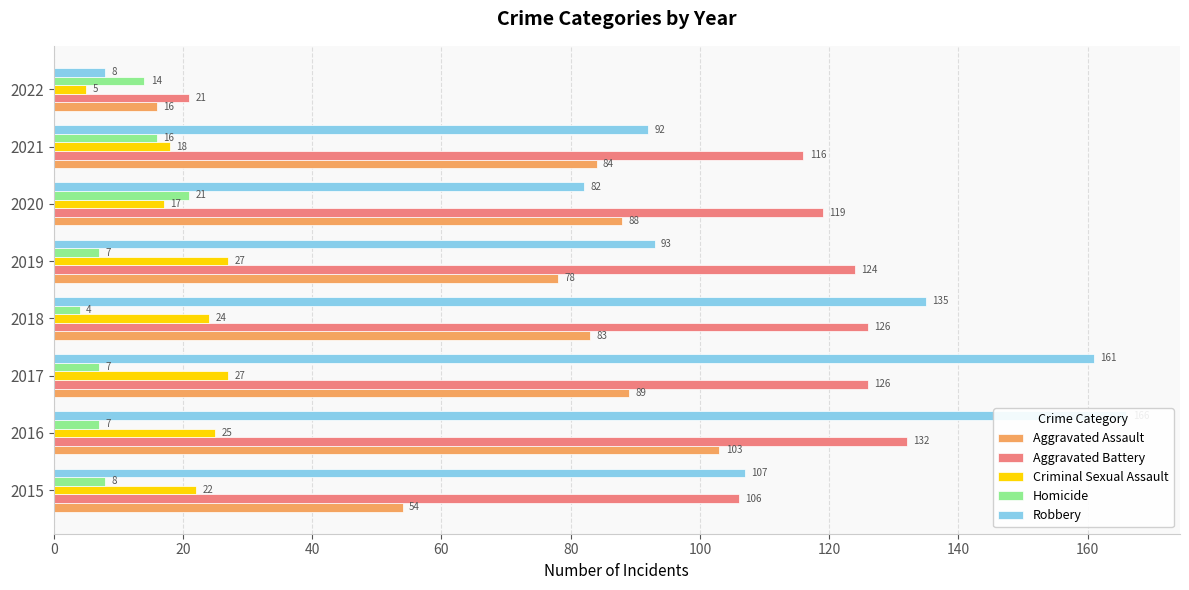

What is the highest value of the Aggravated Battery series?

132